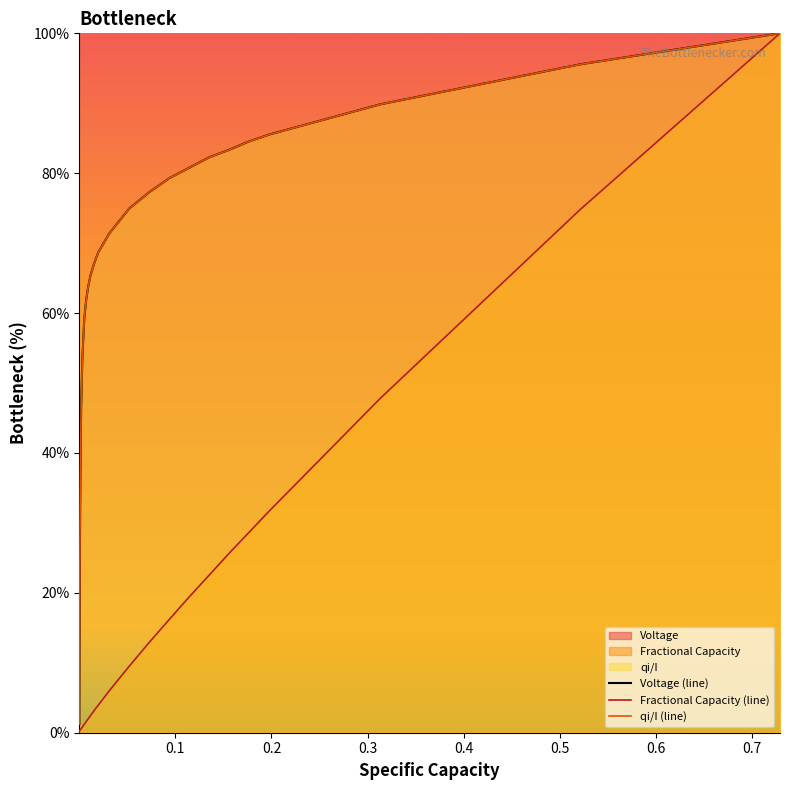

Which series has the widest spread of values?

Fractional Capacity (line)